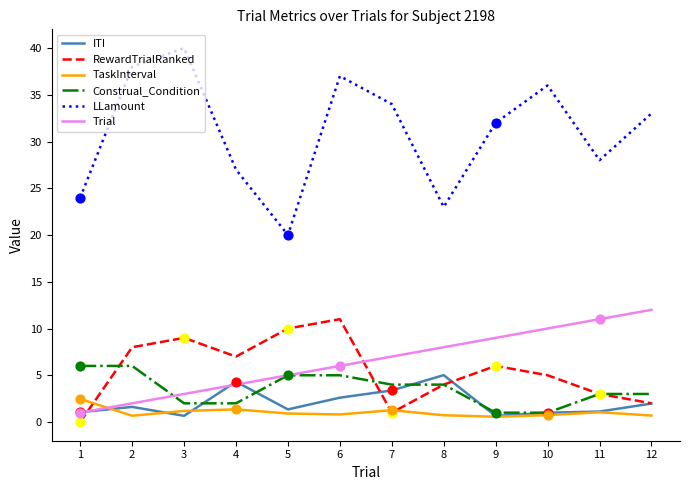

Between 2 and 5, which series saw the biggest shift?

LLamount